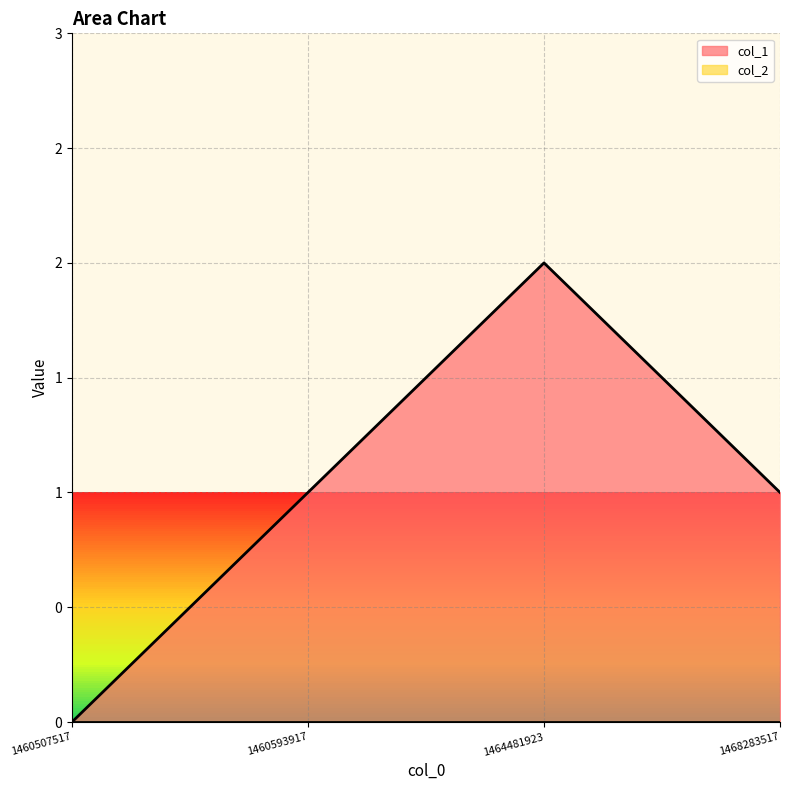

What is the sum of the values at 1460507517 and 1464481923?

2